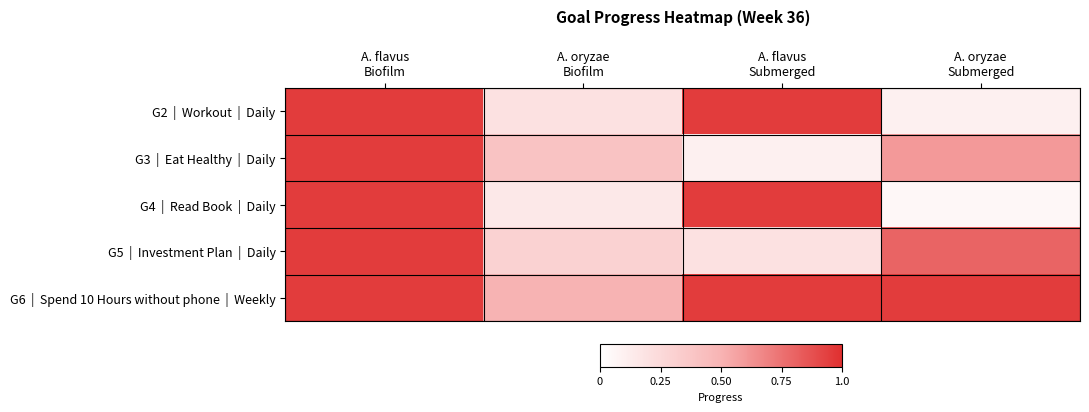

What is the total value across all series at A. flavus
Submerged?

3.1